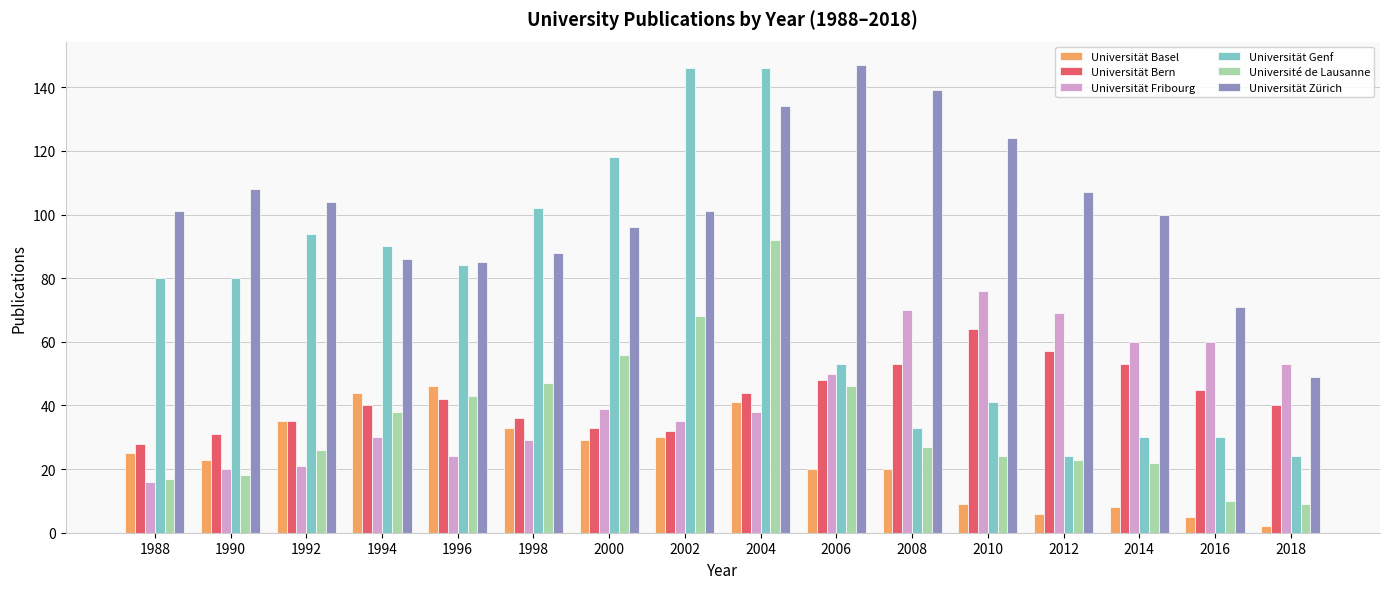

How many distinct data groups are displayed?

6